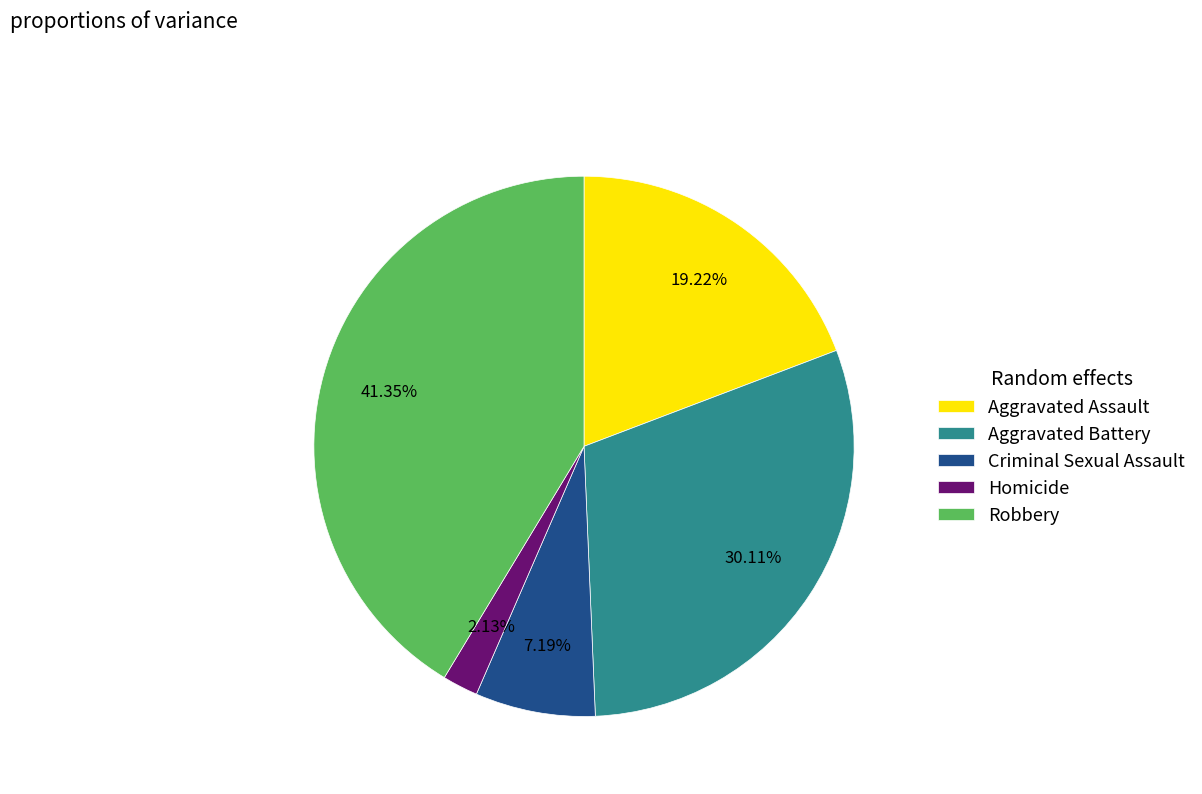

To the nearest percent, what percentage of the pie is Homicide?

2%